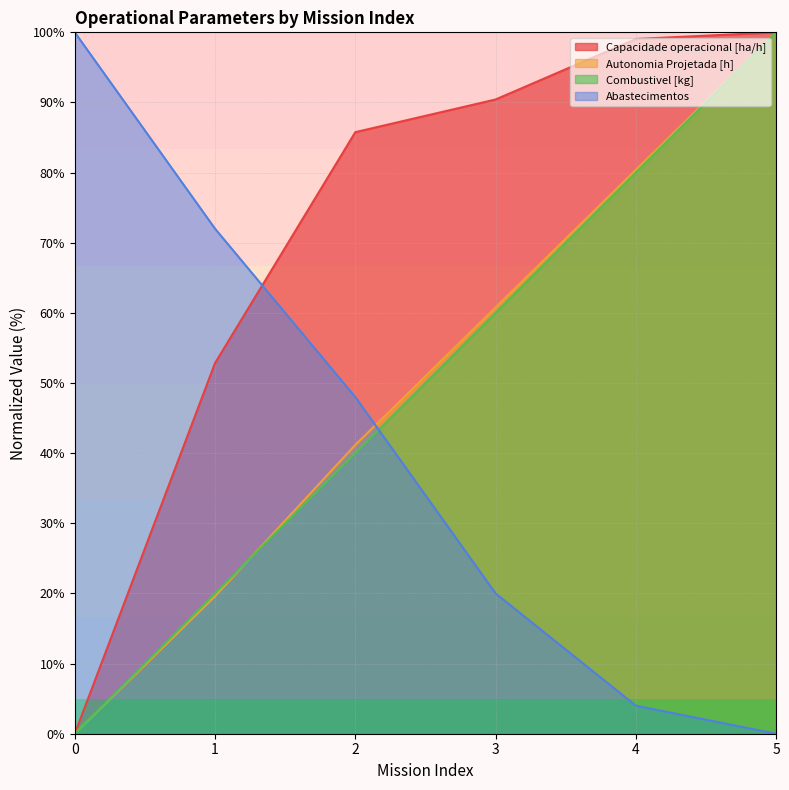

How many lines are shown in the chart?

4